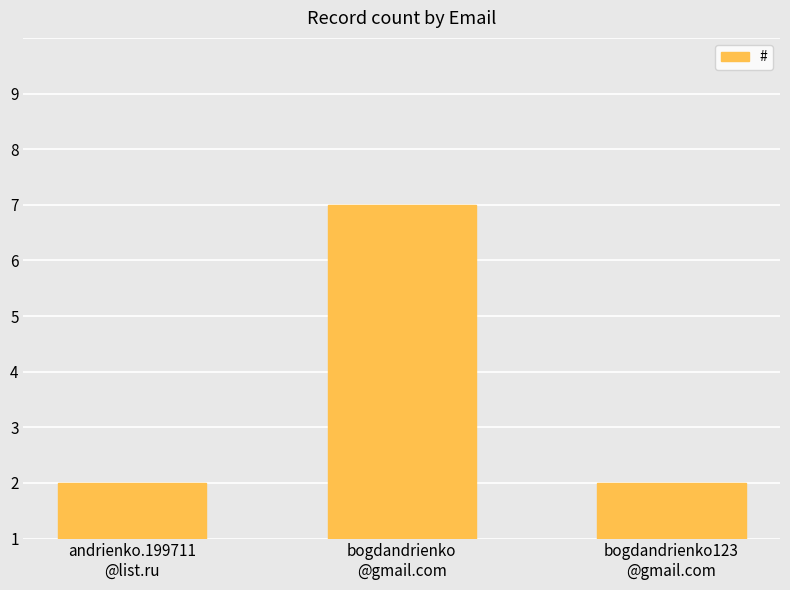

Does the chart contain any negative values?

No